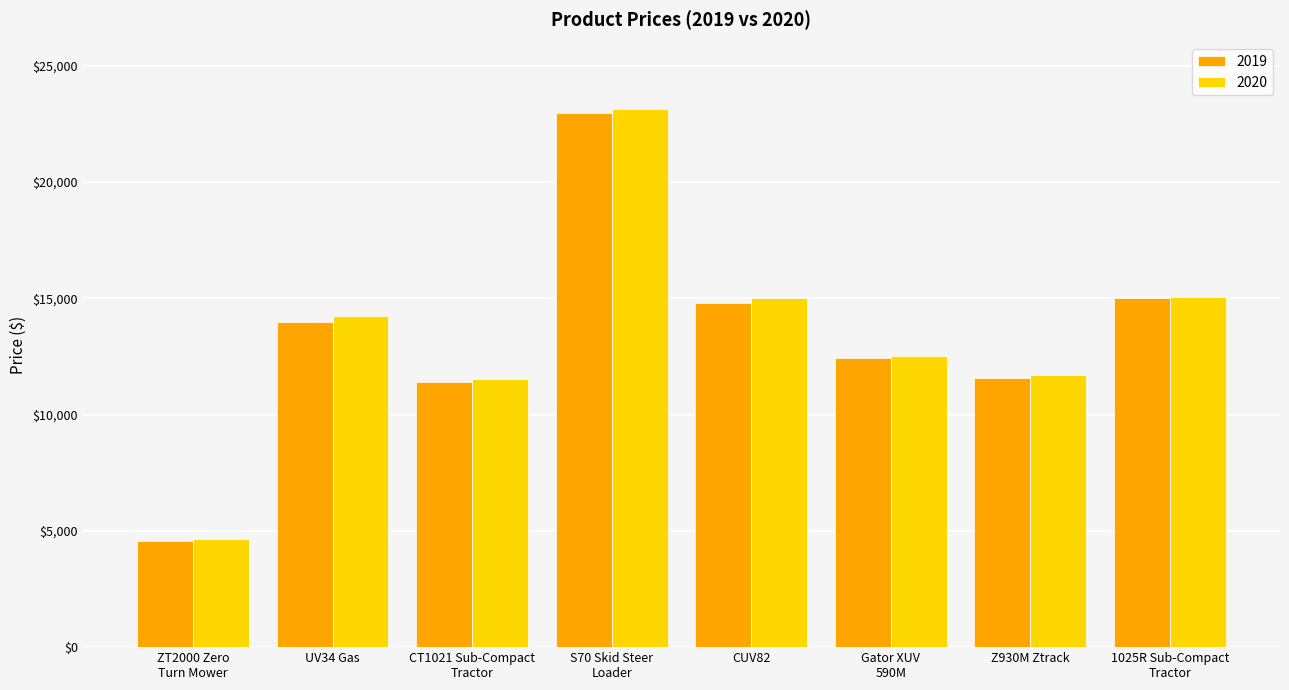

Read the 2019 value at Z930M Ztrack.

11589